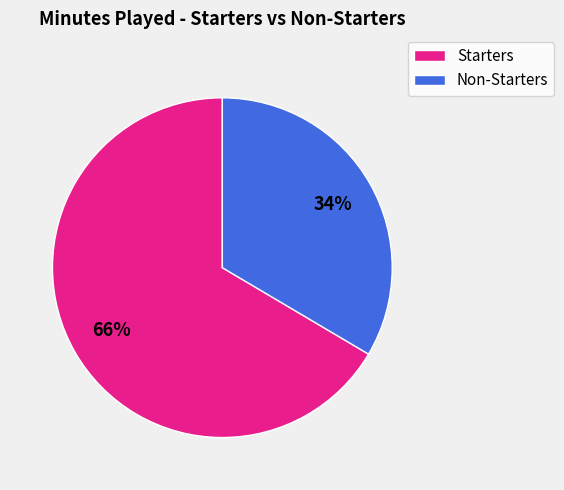

To the nearest percent, what is the average slice percentage?

50%